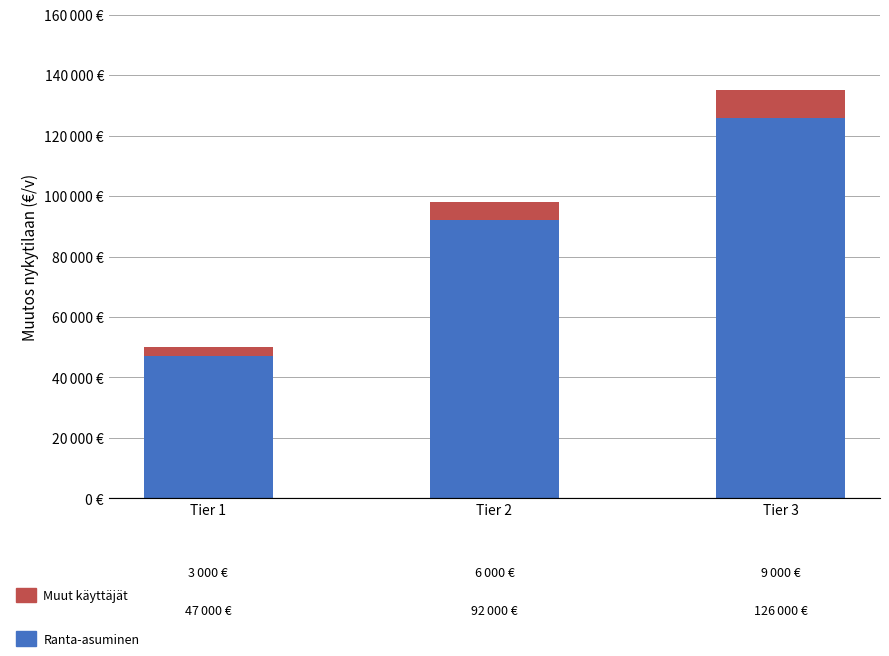

Does the chart contain stacked bars?

Yes